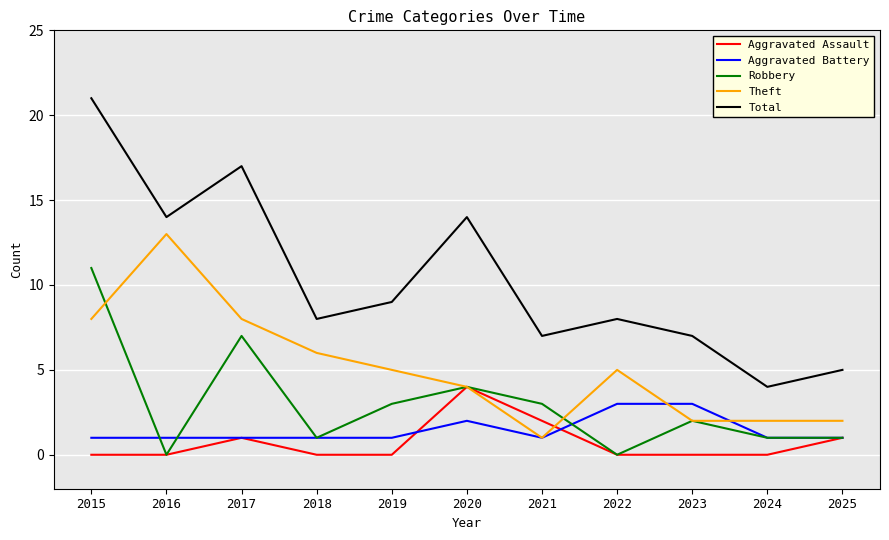

Is the value of Aggravated Battery at 2021 greater than the value of Theft at 2016?

No